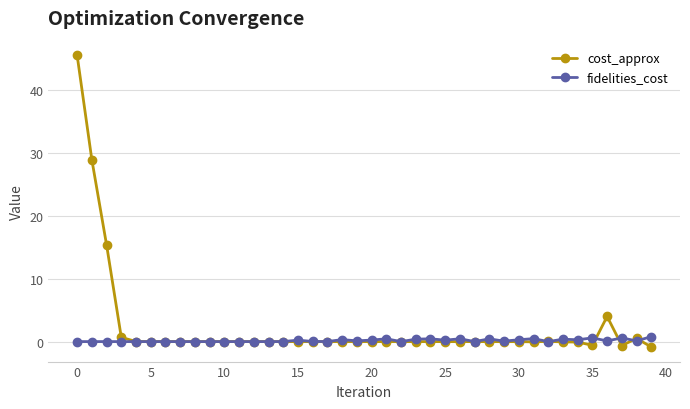

What is the difference between the second highest and minimum values in the fidelities_cost series?

0.6